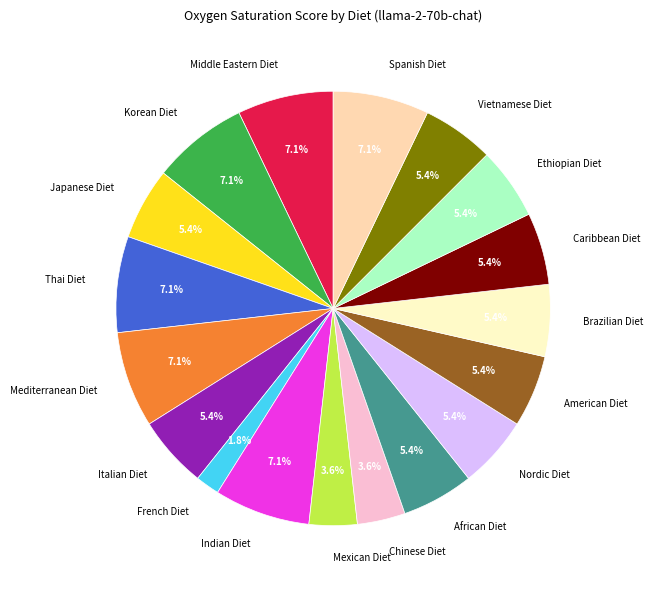

To the nearest percent, what percentage of the pie is Indian Diet?

7%